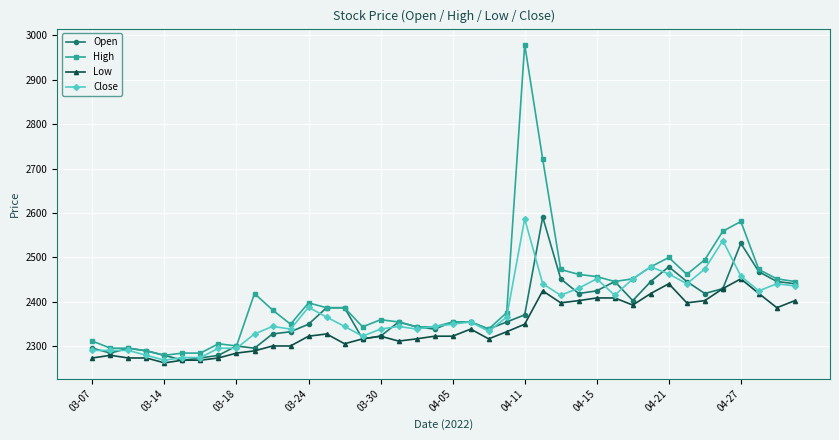

True or false: High has more than 0 points higher than both neighbors.

True